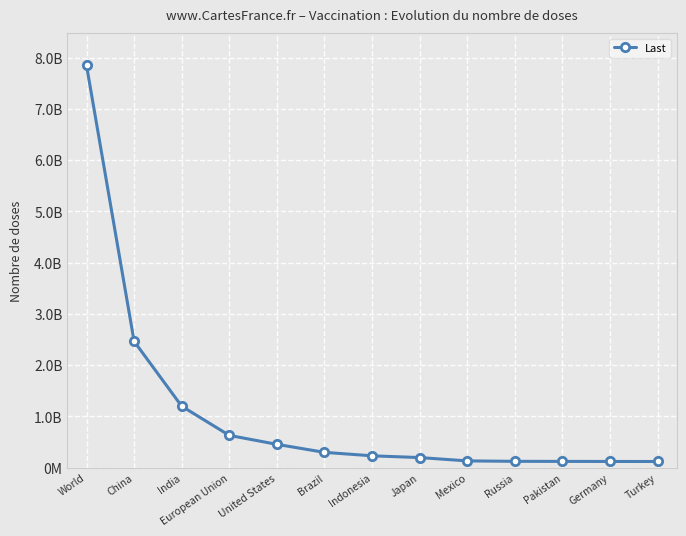

Is this an area chart (filled region under the line)?

No